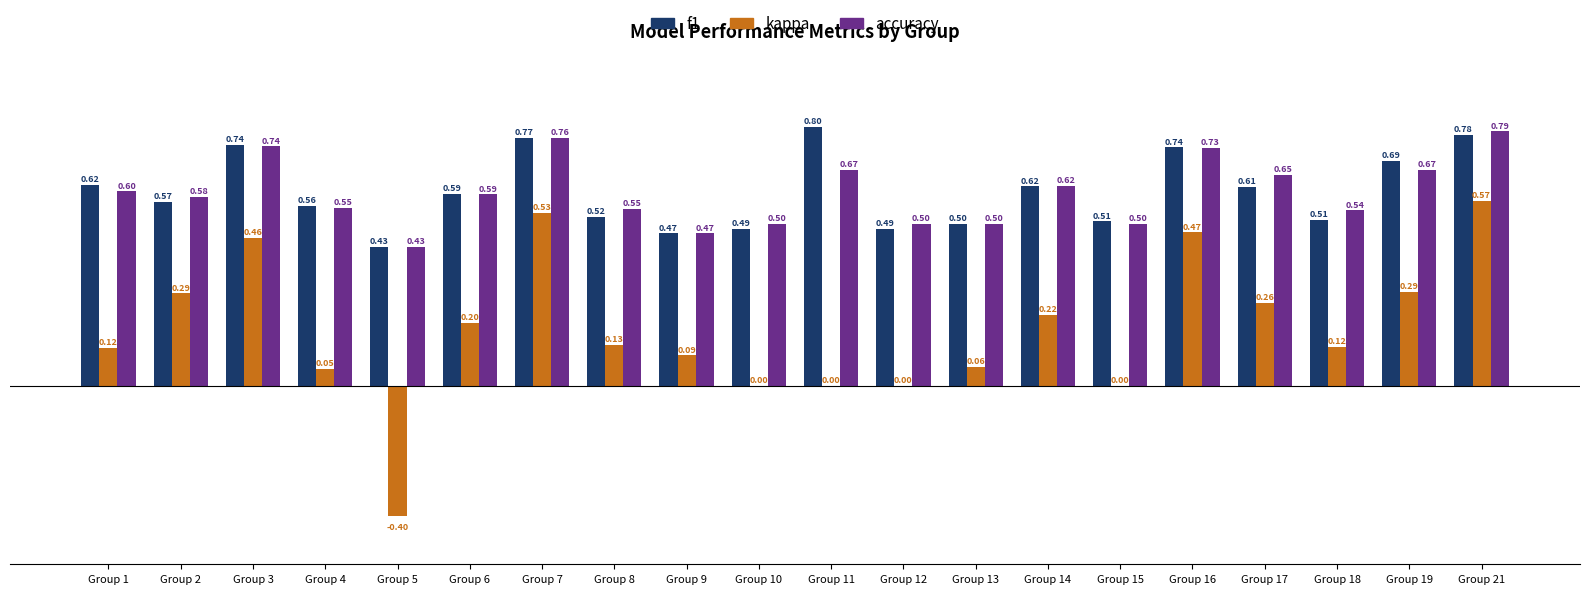

Where does the kappa series first go above 0?

Group 1